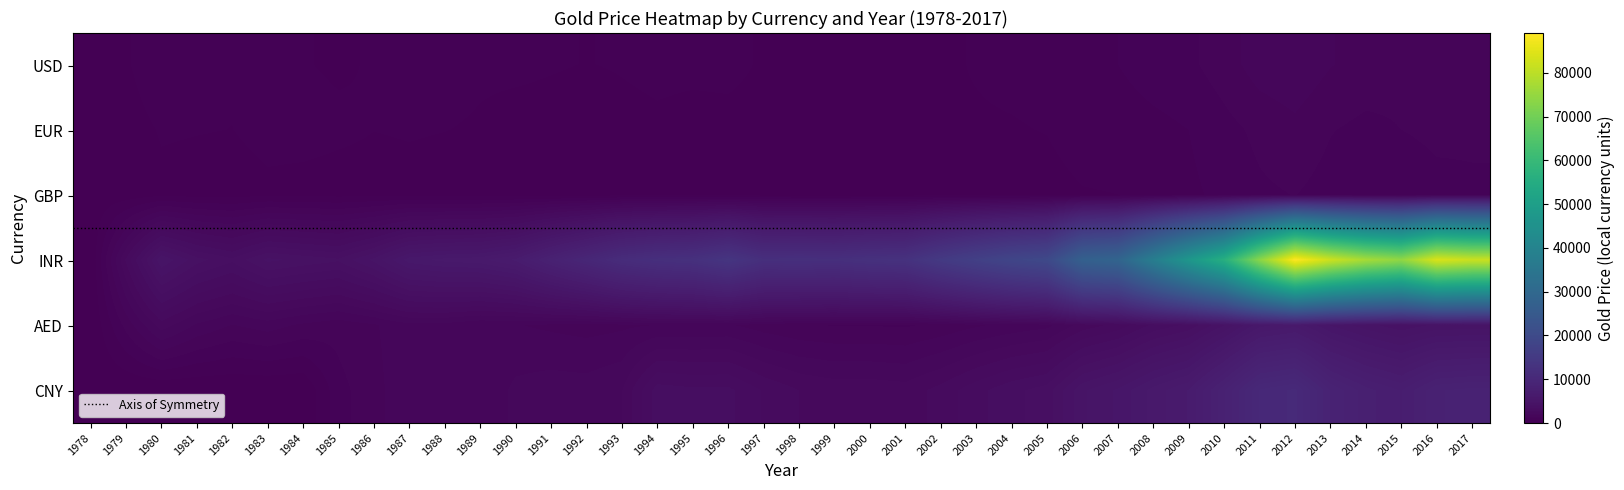

Which series has the largest total across all categories?

INR